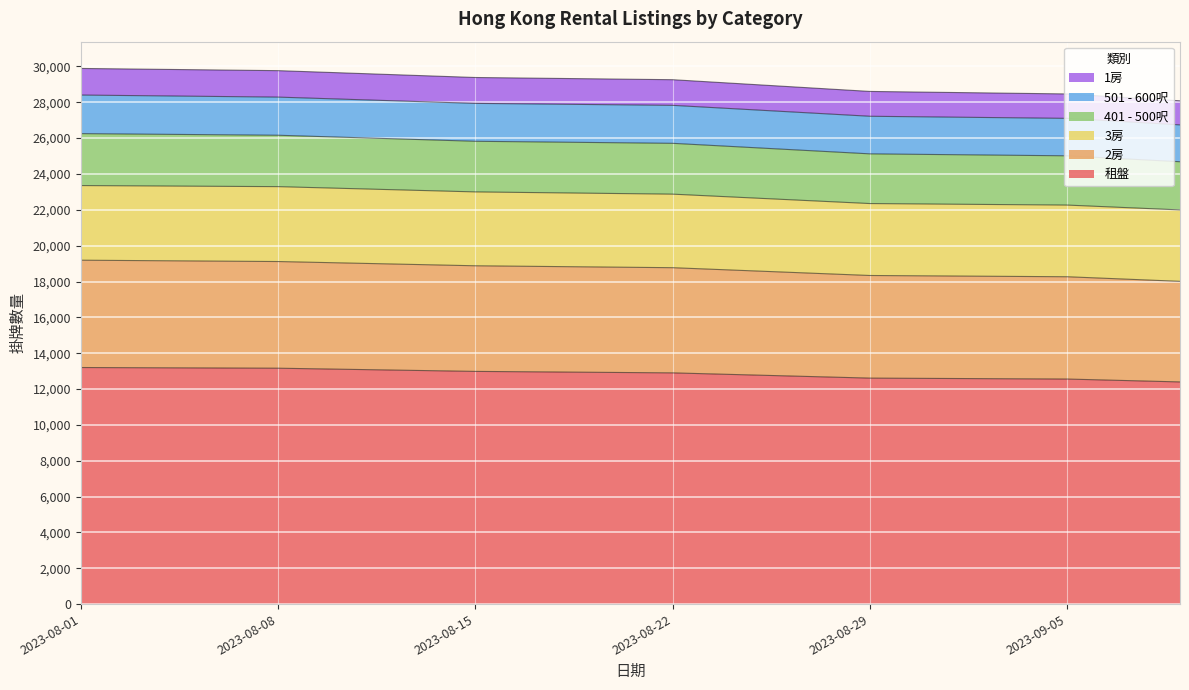

What is the maximum value for 租盤?

13200